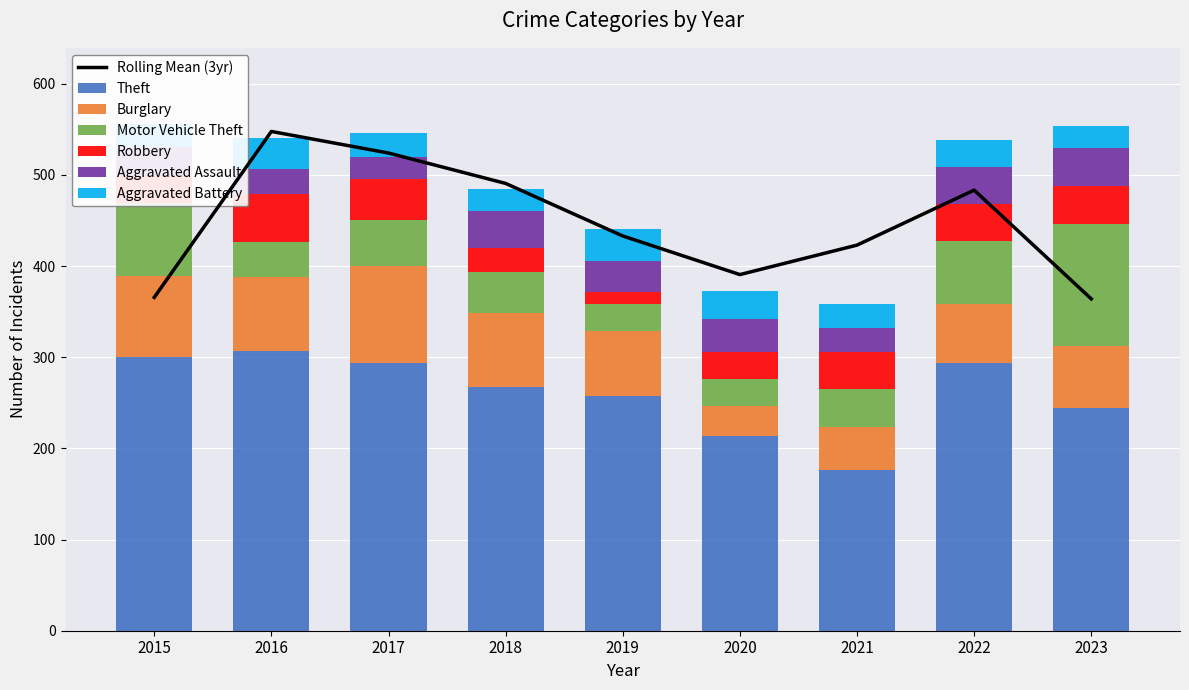

What is the highest value of the Burglary series?

106